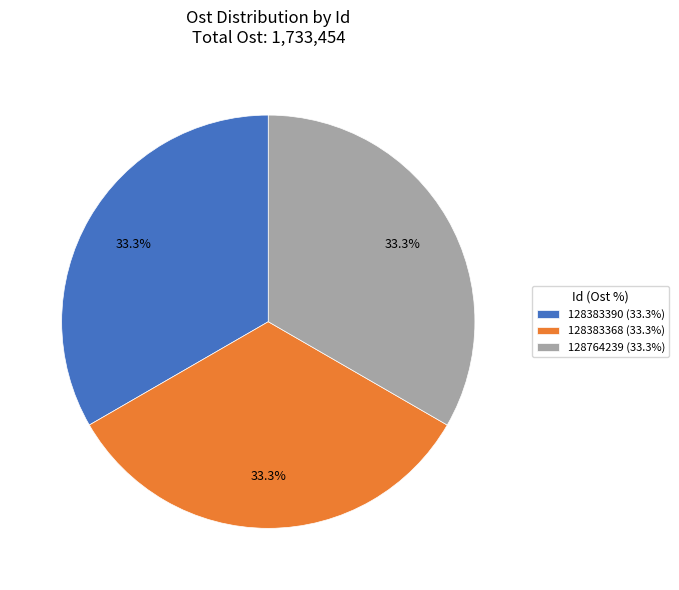

True or false: 128383368 accounts for 33% of the total.

True